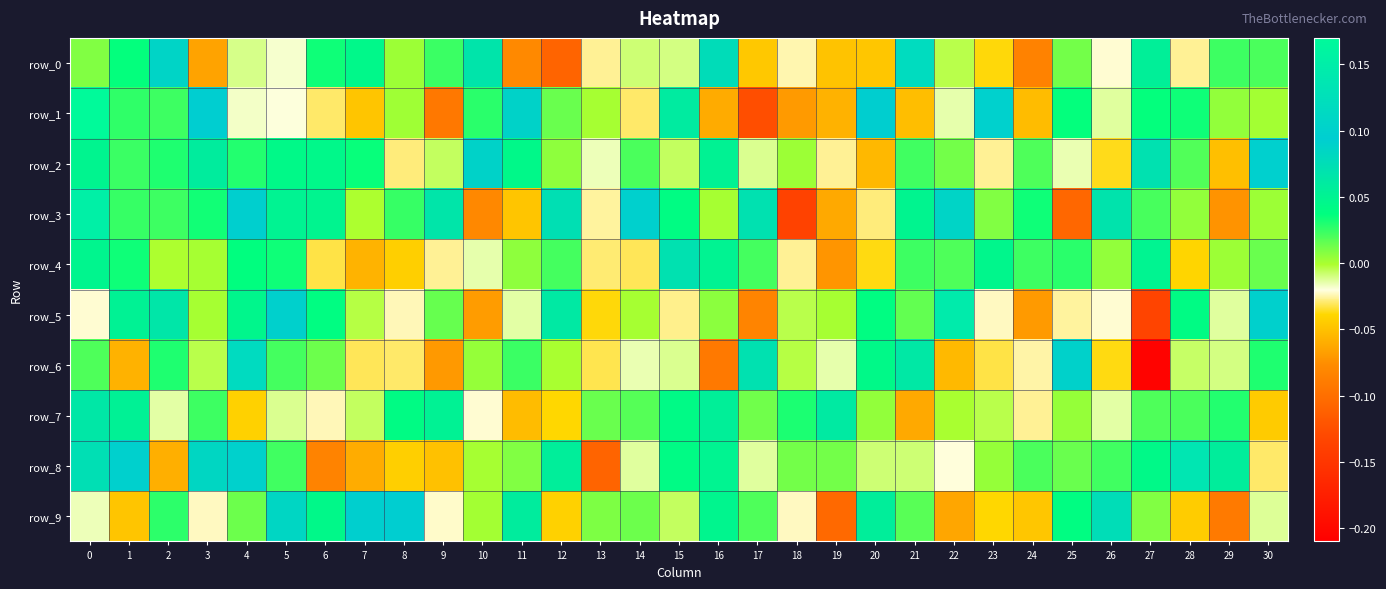

How many negative values does the row_1 series have?

14